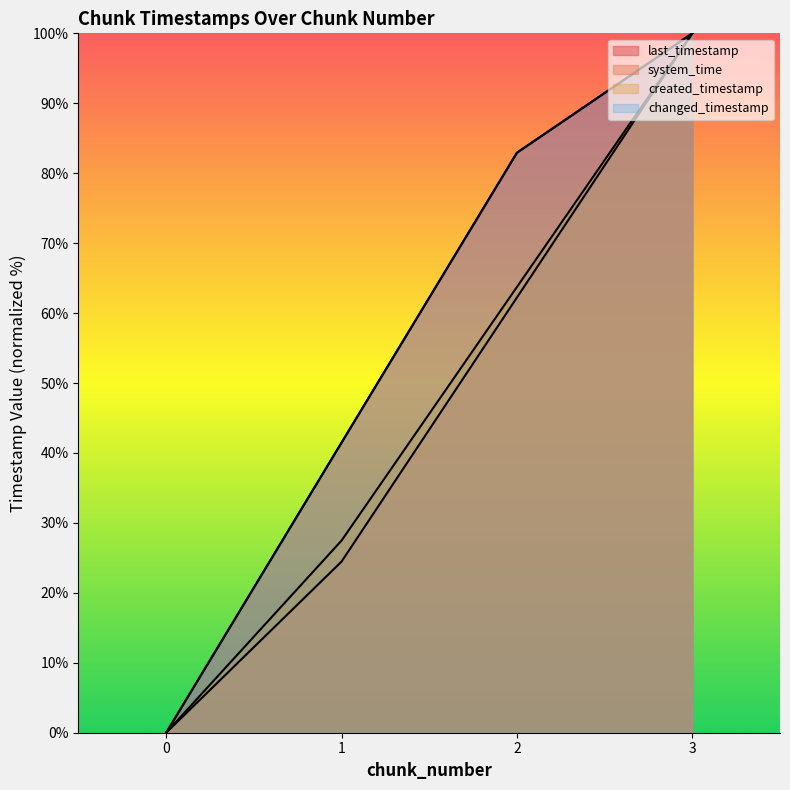

Which series has the widest spread of values?

last_timestamp